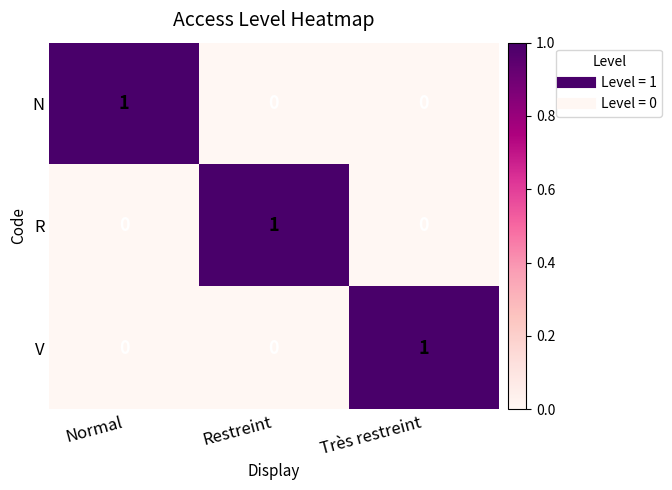

Reading left to right, what are all the values shown in this chart?

N: Normal=1	Restreint=0	Très restreint=0
R: Normal=0	Restreint=1	Très restreint=0
V: Normal=0	Restreint=0	Très restreint=1